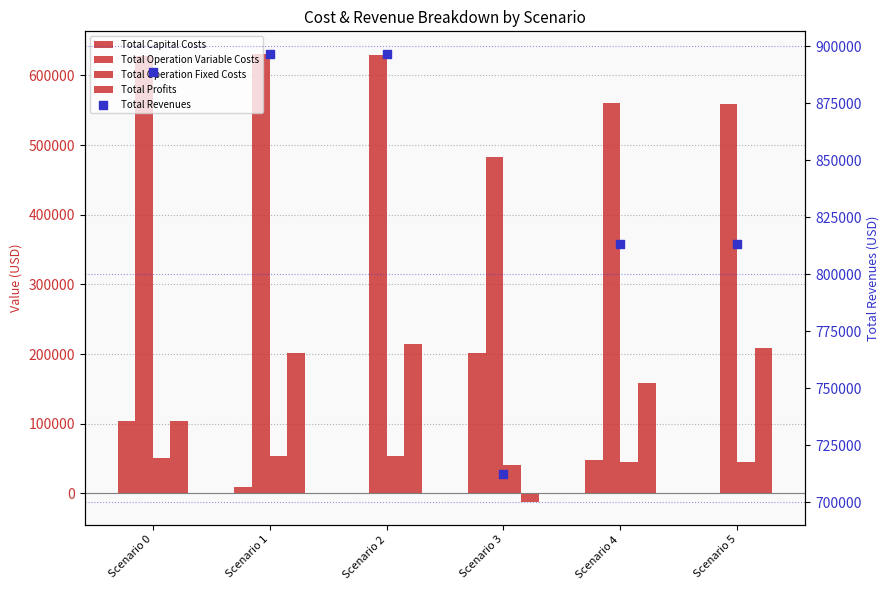

Is the value of Total Operation Fixed Costs at Scenario 3 greater than the value of Total Profits at Scenario 2?

No